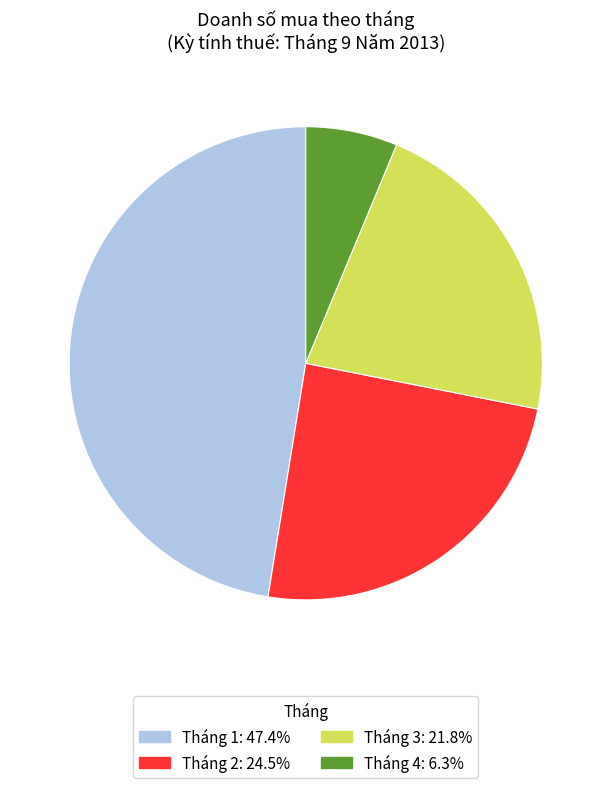

Is the sum of Tháng 1: 47.4% and Tháng 4: 6.3% greater than half?

Yes